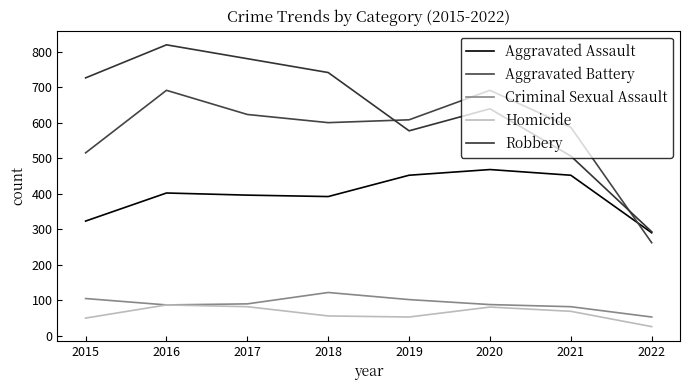

What is the difference between the maximum and minimum values in the Homicide series?

61